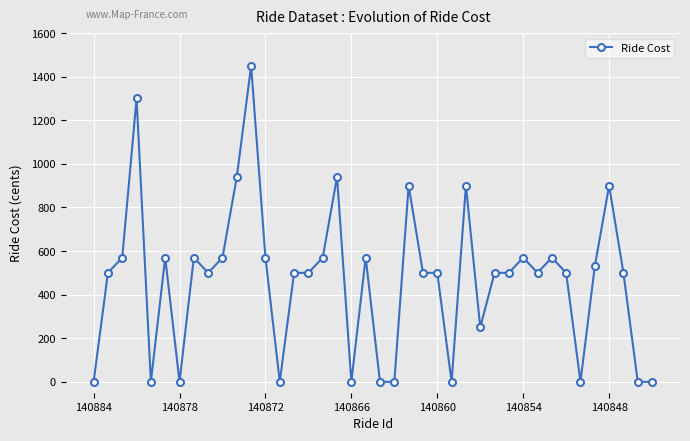

What is the value of the 32nd point from the left?

500